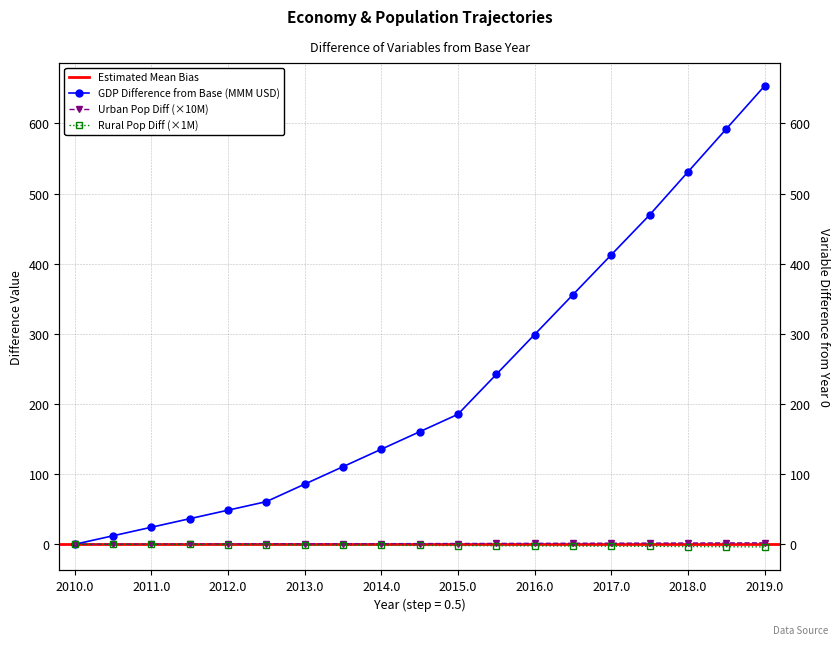

How many categories are shown in the chart?

19